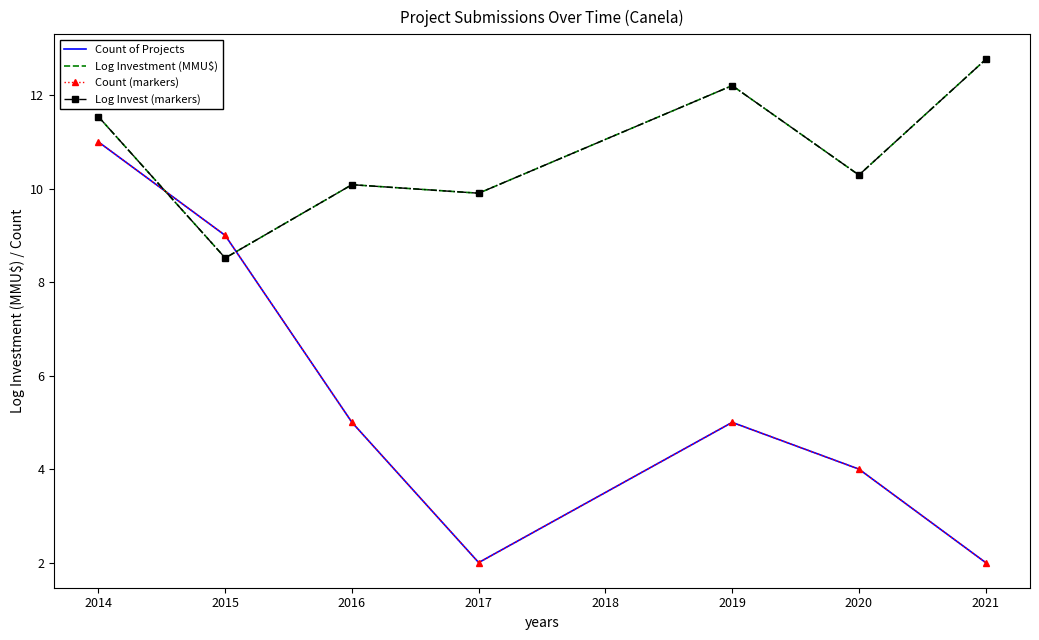

Reading left to right, what are all the values shown in this chart?

Count of Projects: 11.0	9.0	5.0	2.0	5.0	4.0	2.0
Log Investment (MMU$): 11.5	8.5	10.1	9.9	12.2	10.3	12.8
Count (markers): 11.0	9.0	5.0	2.0	5.0	4.0	2.0
Log Invest (markers): 11.5	8.5	10.1	9.9	12.2	10.3	12.8